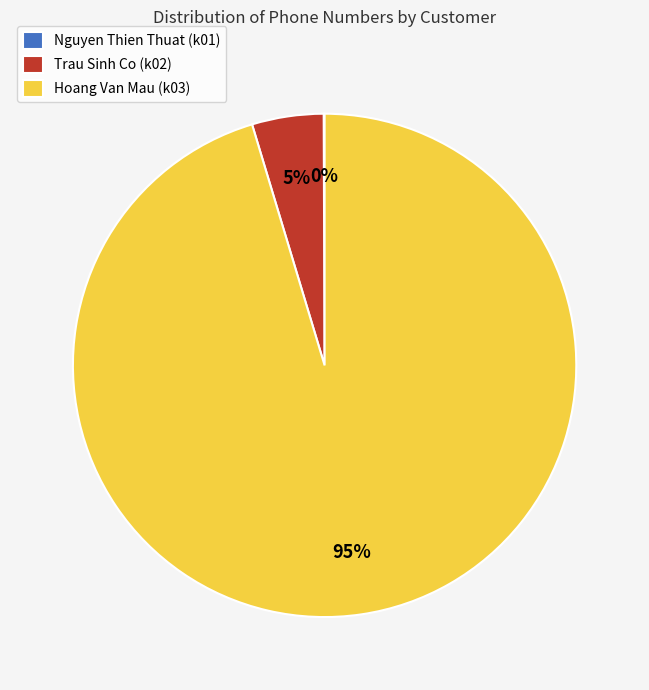

Which has a higher value, Trau Sinh Co (k02) or Hoang Van Mau (k03)?

Hoang Van Mau (k03)